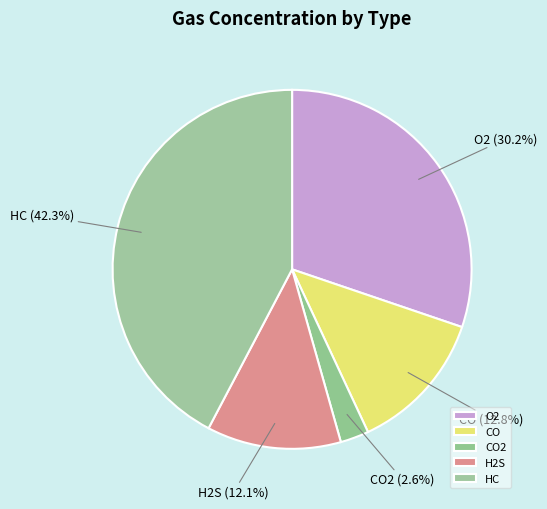

True or false: H2S accounts for 26% of the total.

False